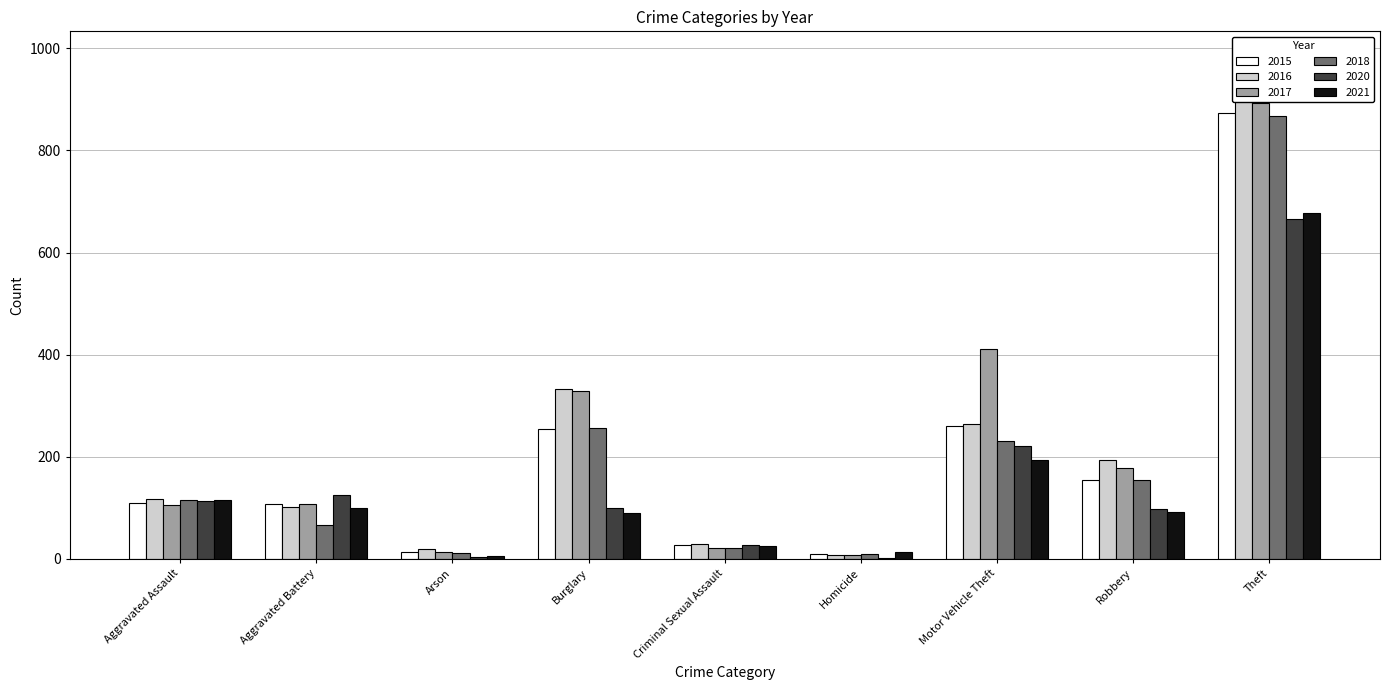

Reading left to right, extract all data points from this chart.

2015: 110	108	13	254	28	9	261	154	874
2016: 118	102	20	333	30	7	265	194	984
2017: 105	108	14	329	21	8	411	178	892
2018: 115	67	12	257	21	10	231	155	868
2020: 113	125	4	100	28	2	221	97	666
2021: 115	100	6	90	26	13	193	91	678